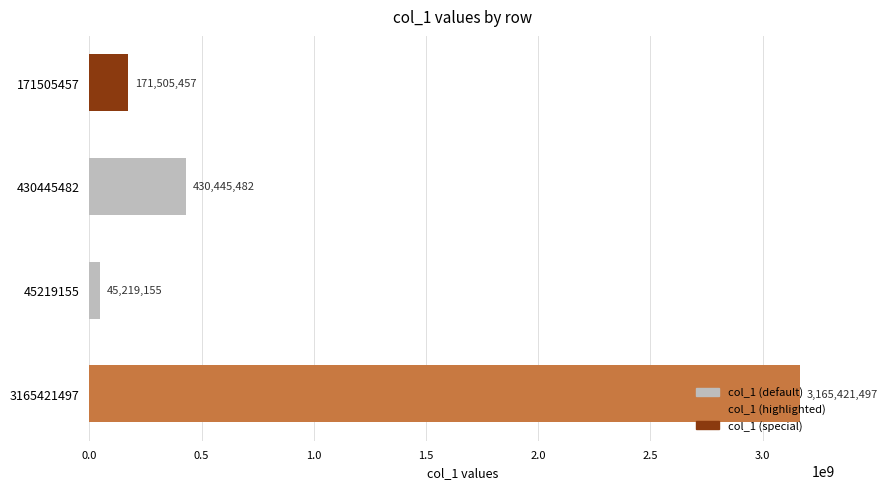

What is the maximum value shown in the chart?

3165421497